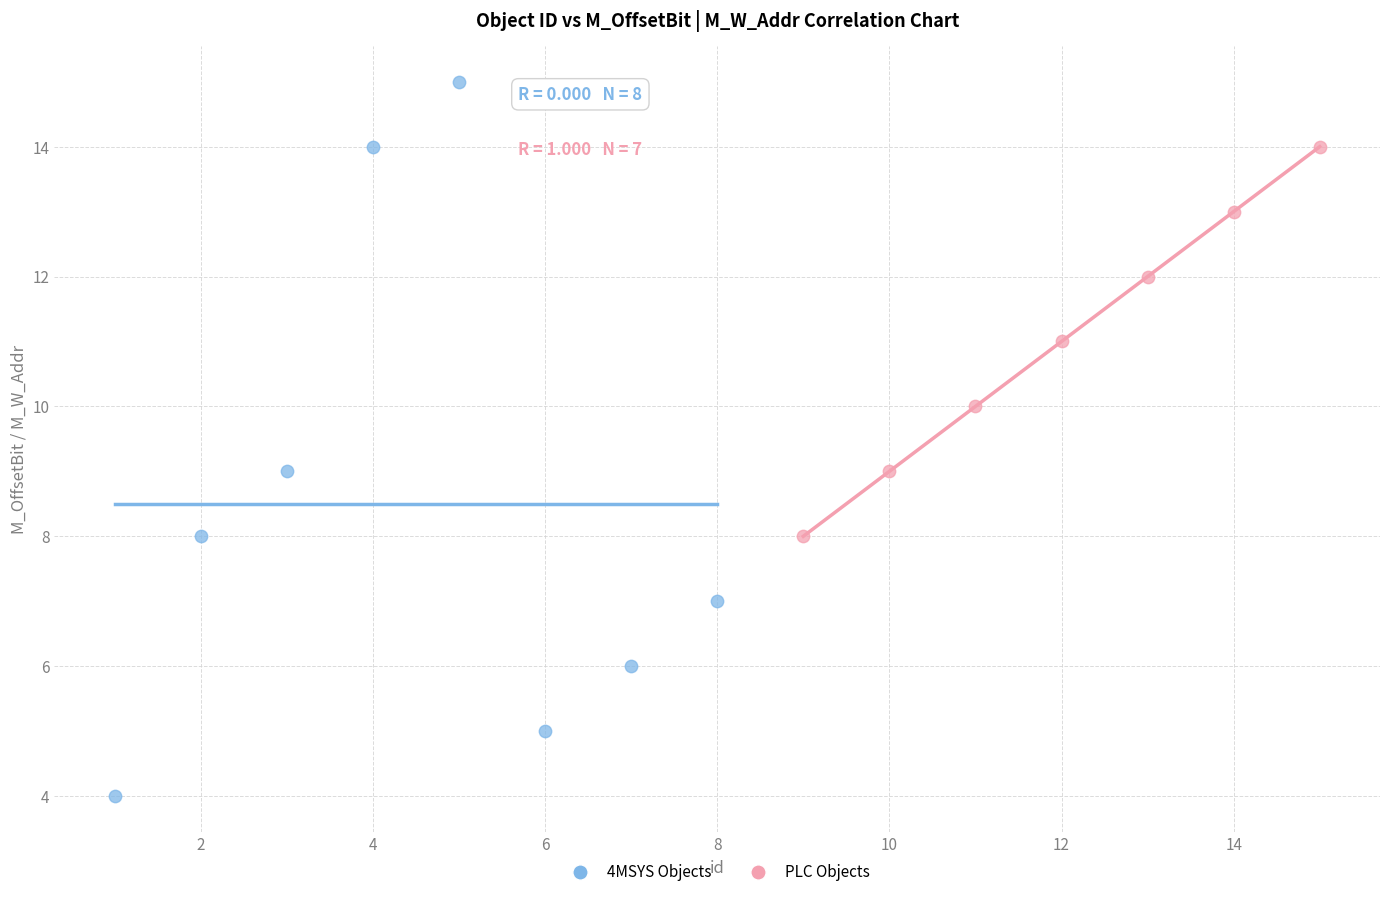

Which series contains the lowest Y value?

4MSYS Objects